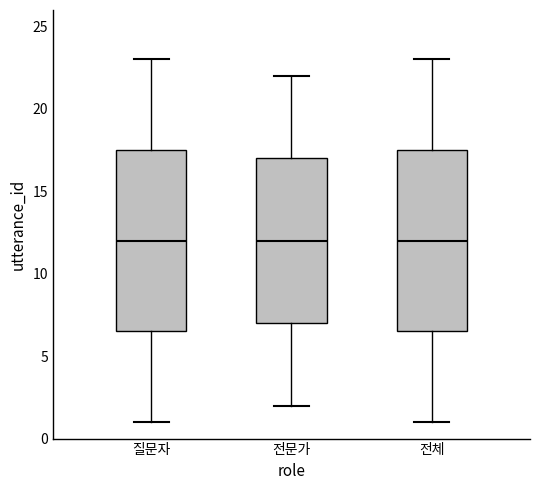

Reading left to right, read every box against the y-axis: the position of its median line, the range the box covers, and the ends of its whiskers. The values are not printed on the chart, so give them approximately, as read against the axis.

질문자: median 12.0, box 6.5 to 17.5, whiskers 1.0 to 23.0
전문가: median 12.0, box 7.0 to 17.0, whiskers 2.0 to 22.0
전체: median 12.0, box 6.5 to 17.5, whiskers 1.0 to 23.0